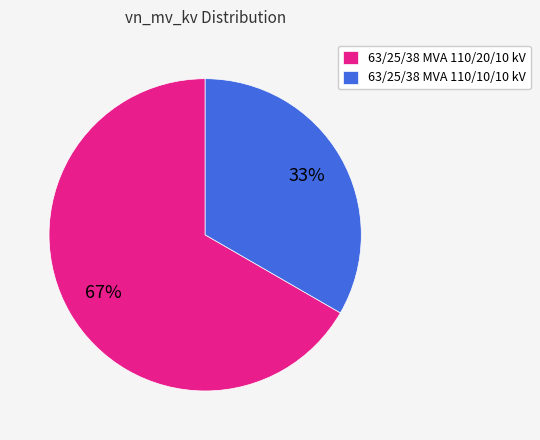

How many slices are in this pie chart?

2